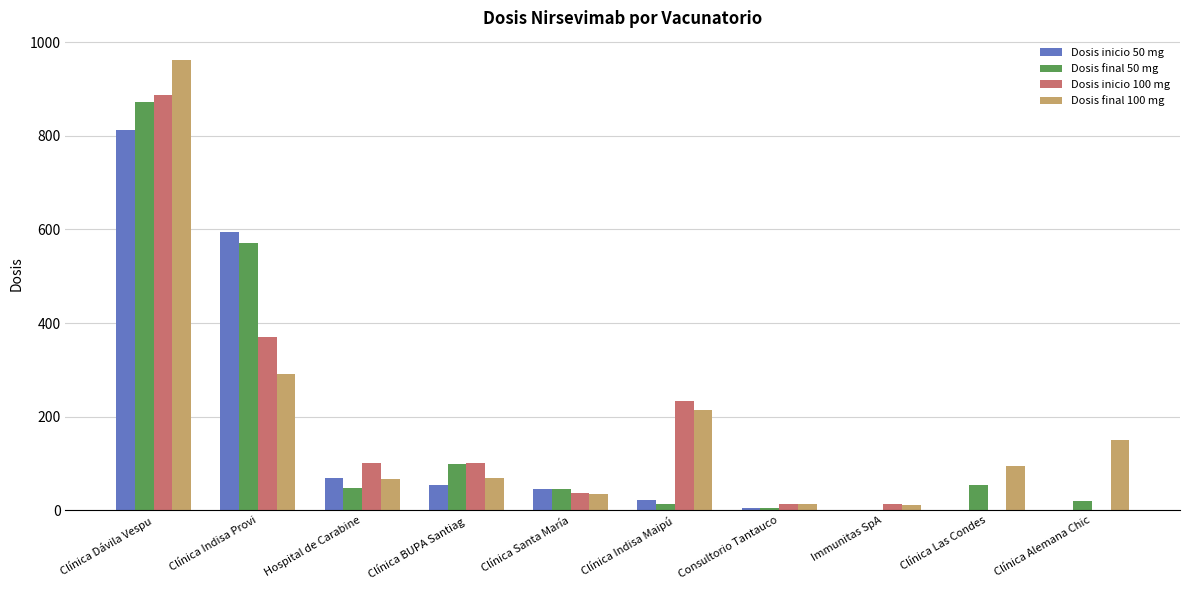

What is the difference between the Dosis final 100 mg values at Clínica BUPA Santiag and Consultorio Tantauco?

55